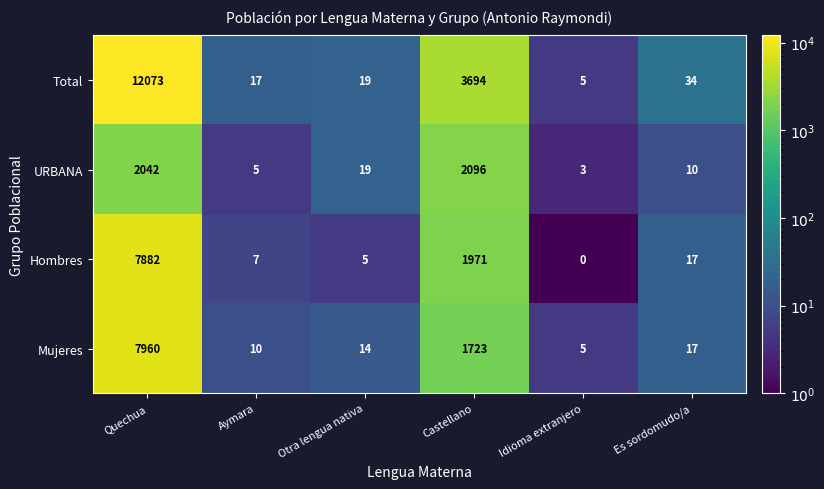

What is the total value across all series at Idioma extranjero?

13